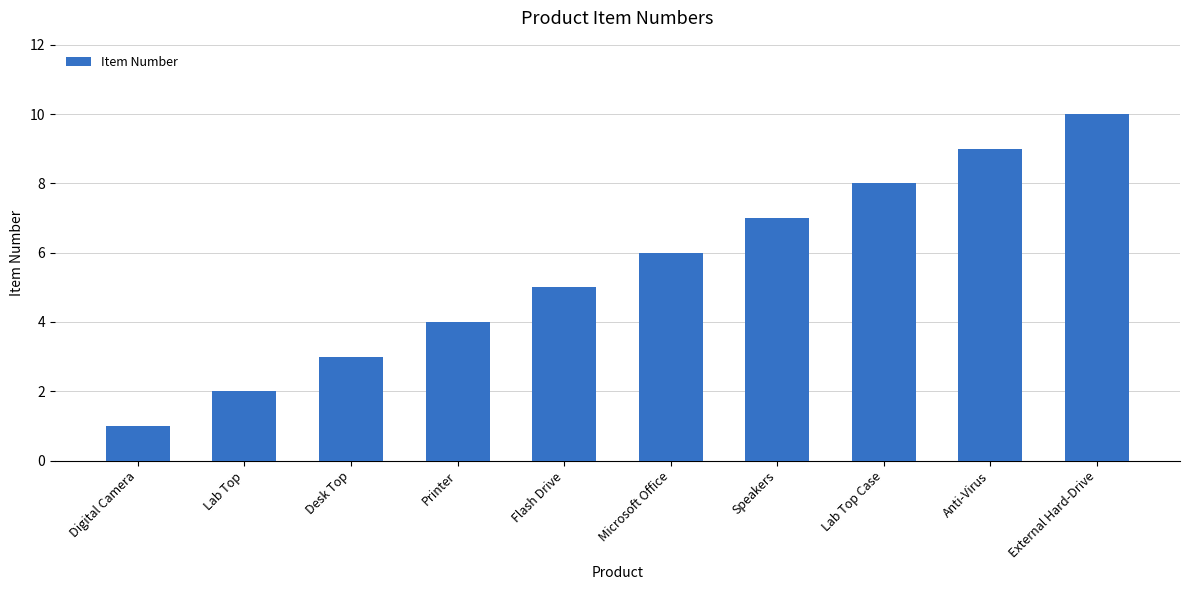

What is the minimum value shown in the chart?

1